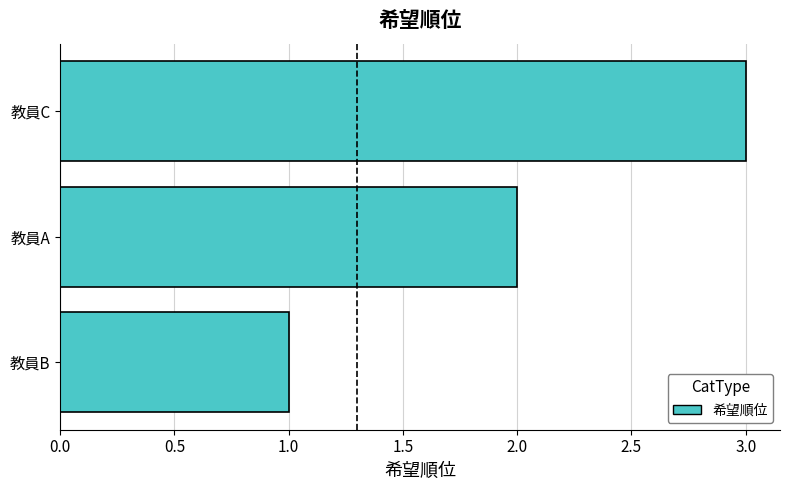

What is the change in value from 教員B to 教員C?

+2